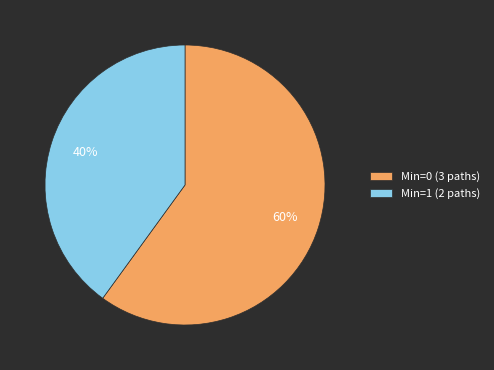

Do Min=0 (3 paths) and Min=1 (2 paths) together represent more than half of the pie?

Yes